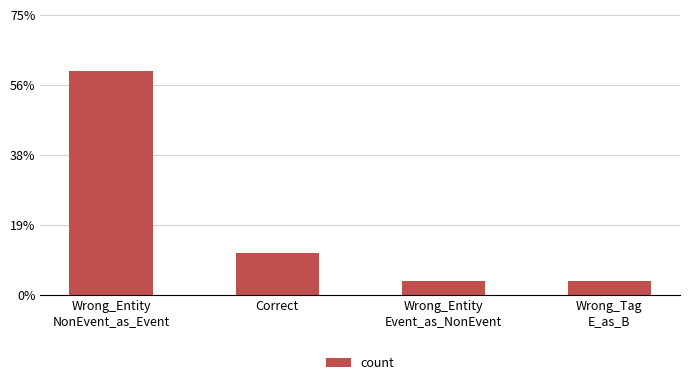

What is the label of the 3rd bar from the left?

Wrong_Entity
Event_as_NonEvent